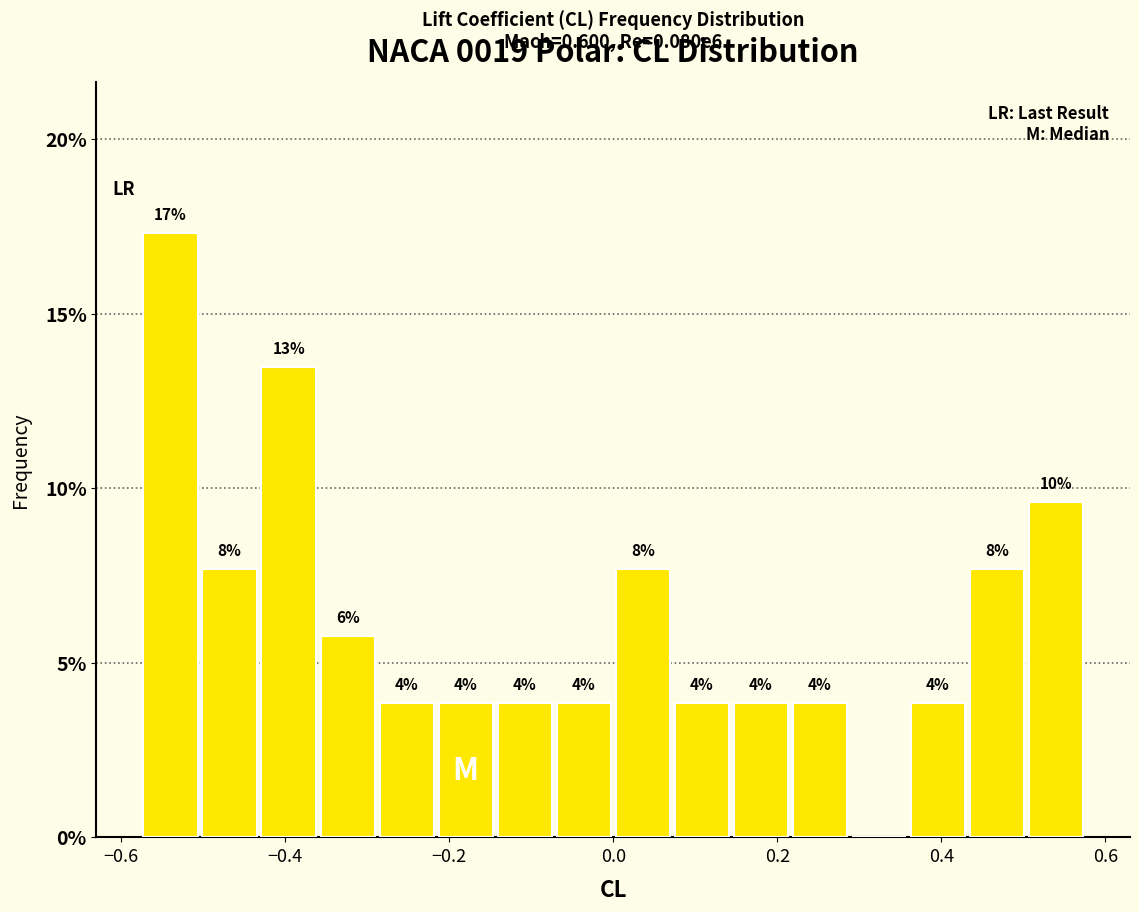

Read against the x-axis, roughly where is the centre of the tallest bar?

-0.54